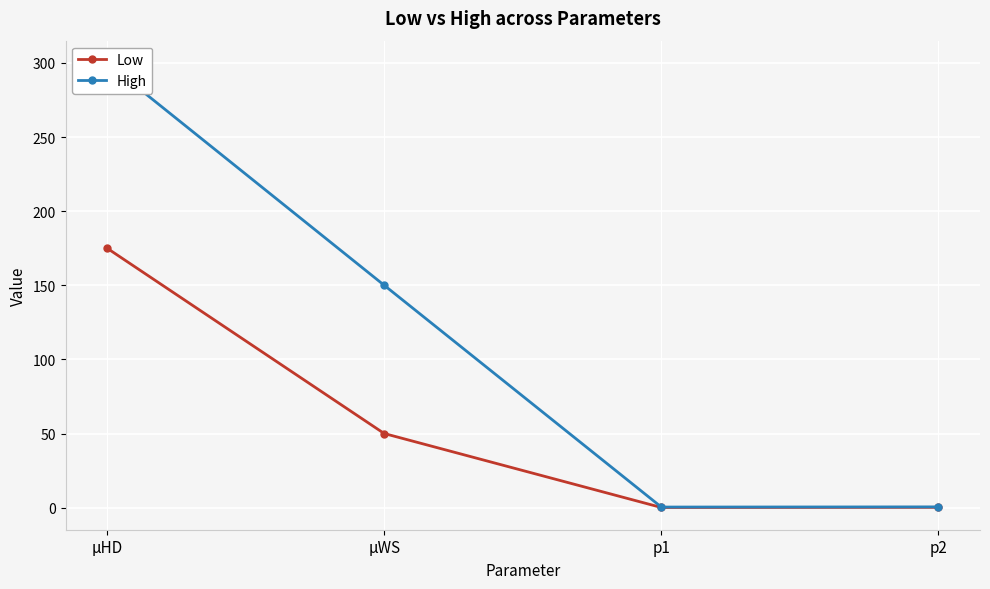

Where is the first local minimum for Low?

p1